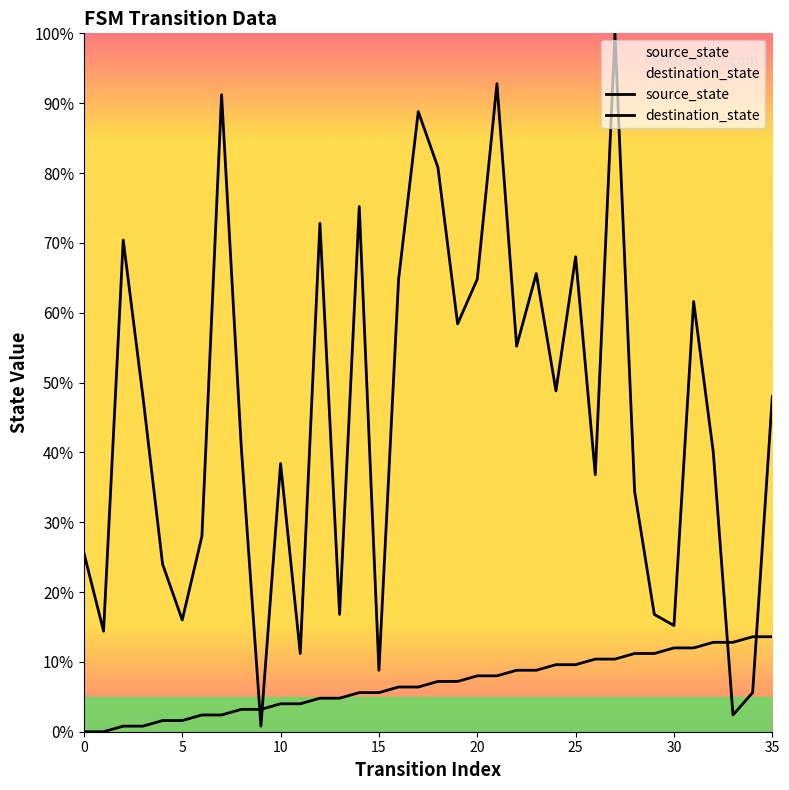

What is the difference between the second highest and second lowest values in the source_state series?

13.6